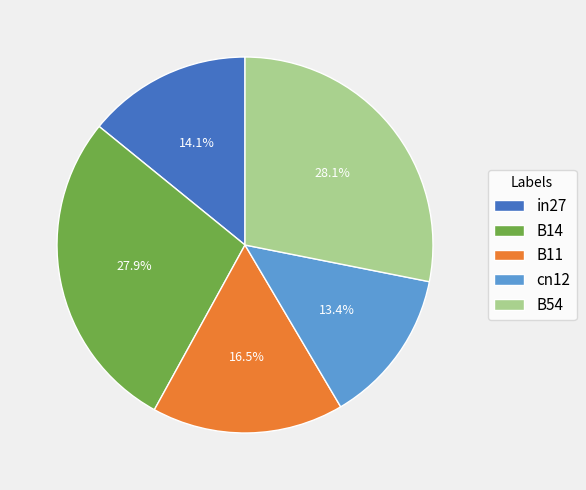

Which has a higher value, B11 or B14?

B14